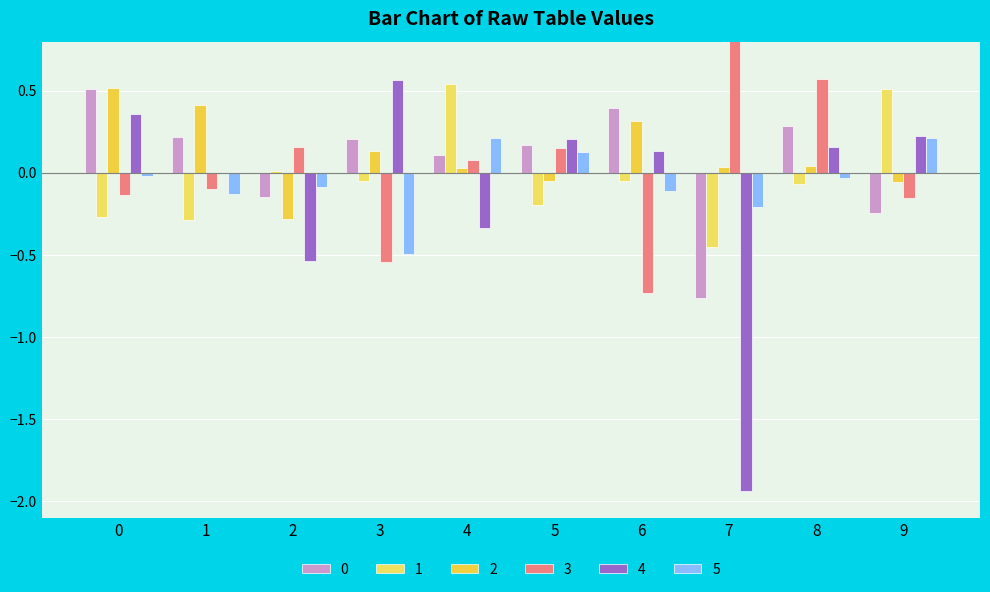

What is the minimum value shown in the chart?

-1.9